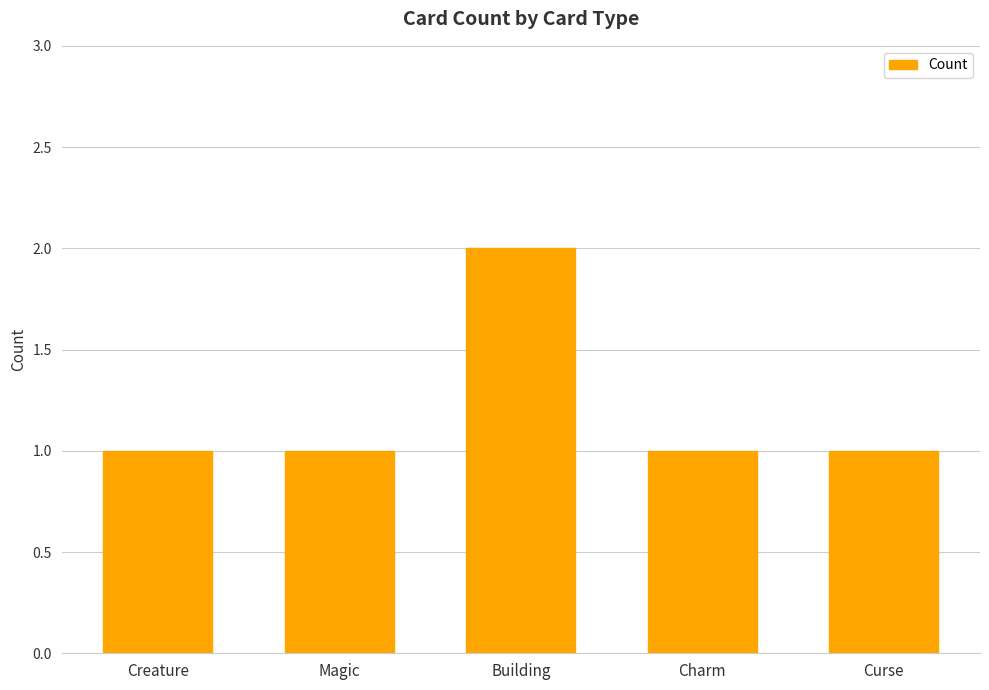

What is the ratio of the value at Curse to the value at Creature?

1.0